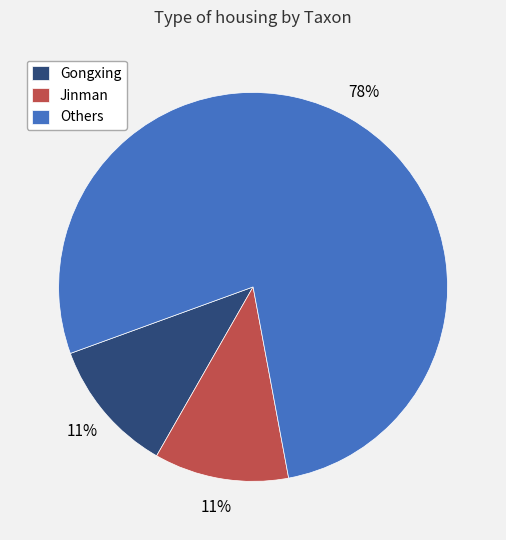

Combined, do Others and Gongxing account for over 50%?

Yes